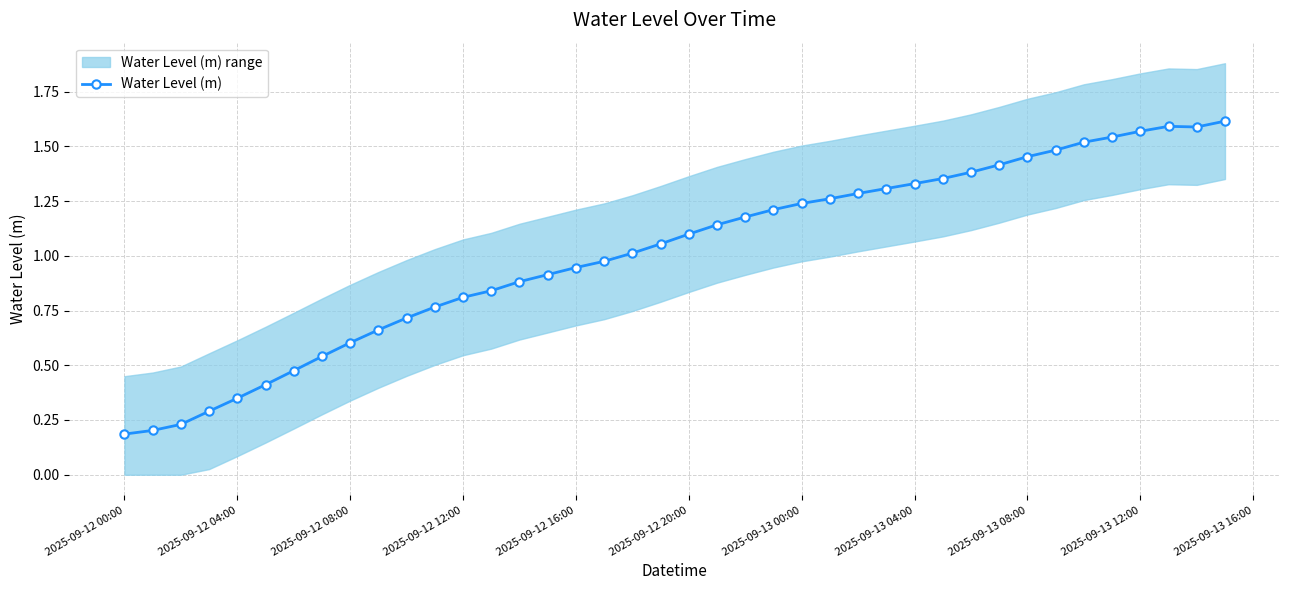

What is the average value?

1.0